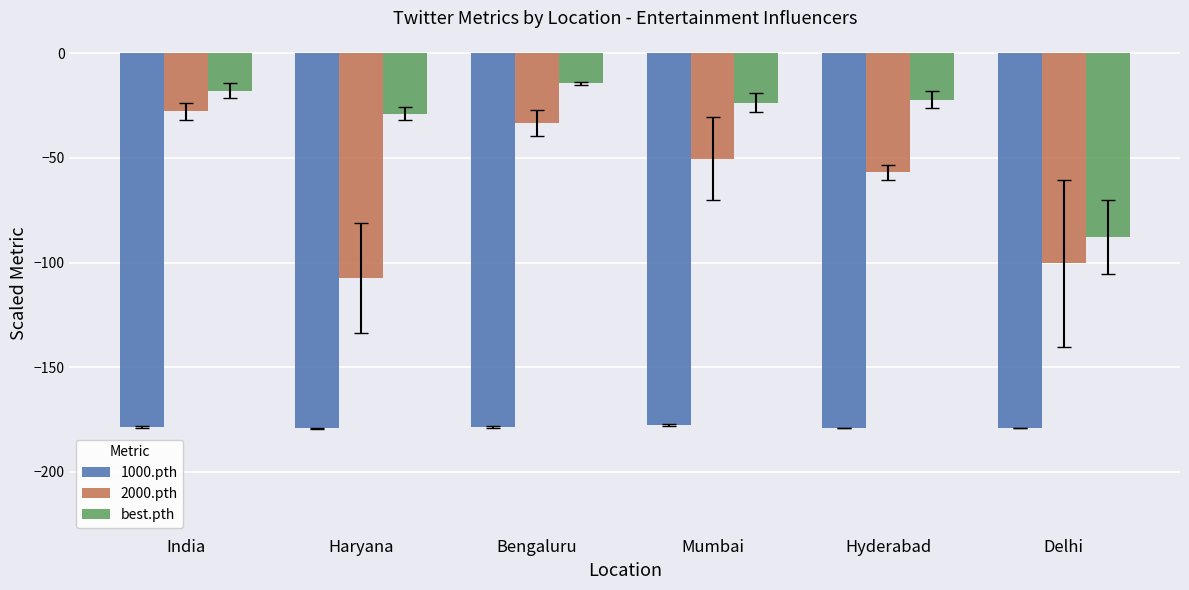

What position from the left is Mumbai?

4